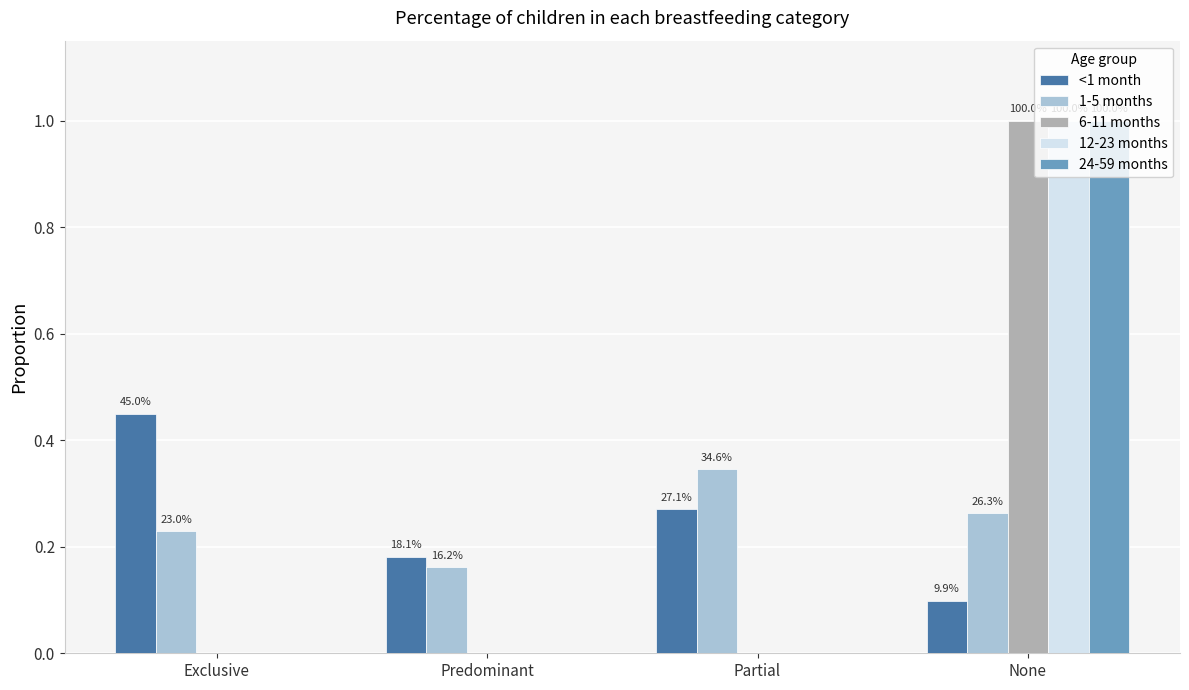

What are all the series names shown in the legend?

<1 month, 1-5 months, 6-11 months, 12-23 months, 24-59 months